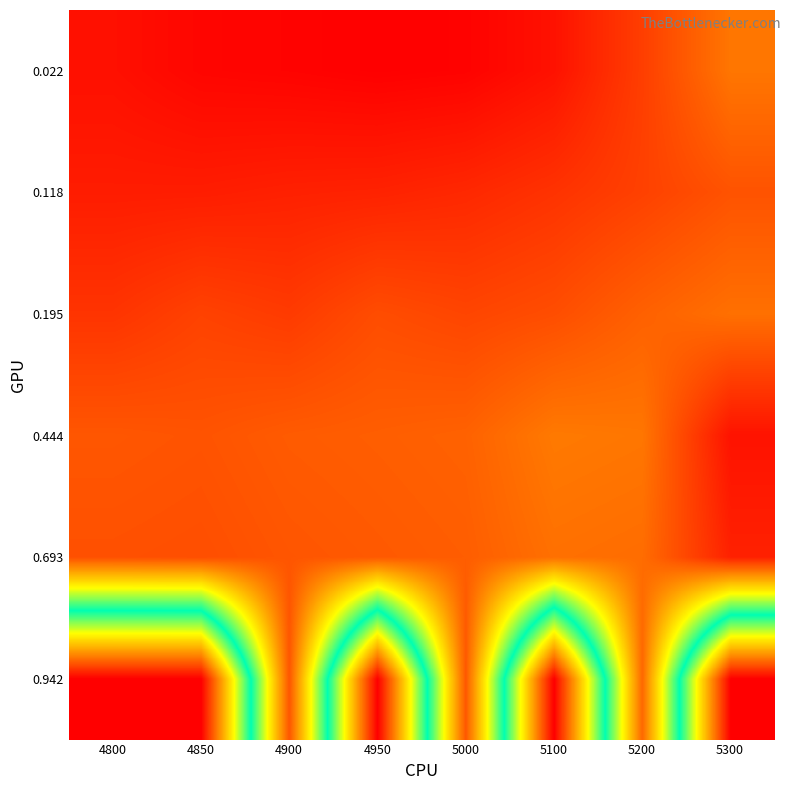

At how many categories does at least one series exceed 0?

8